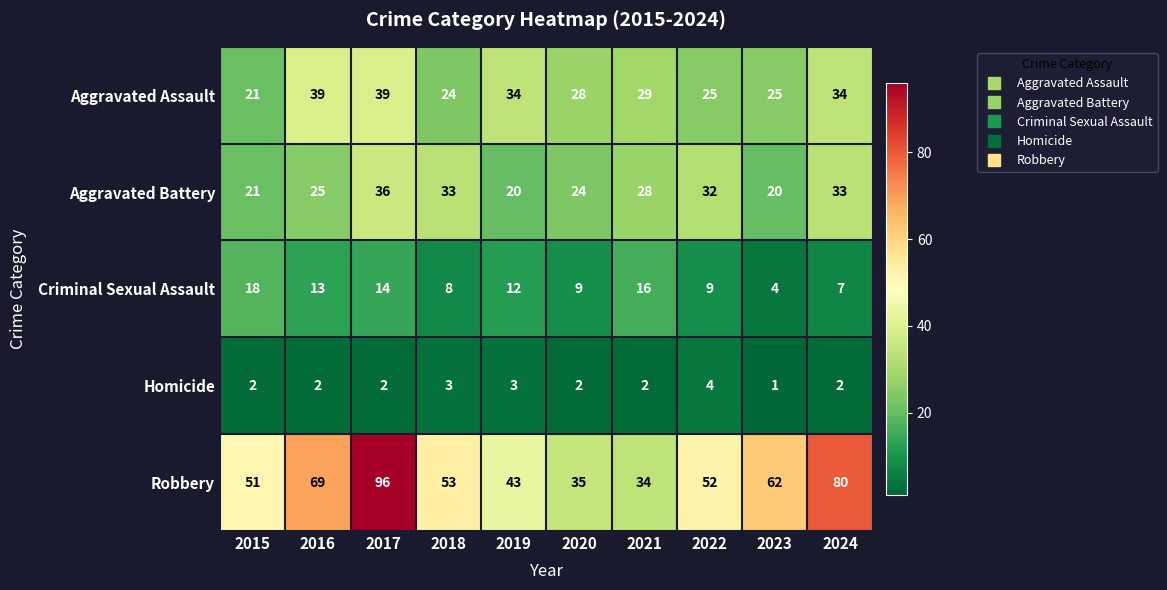

What is the total value across all series at 2019?

112